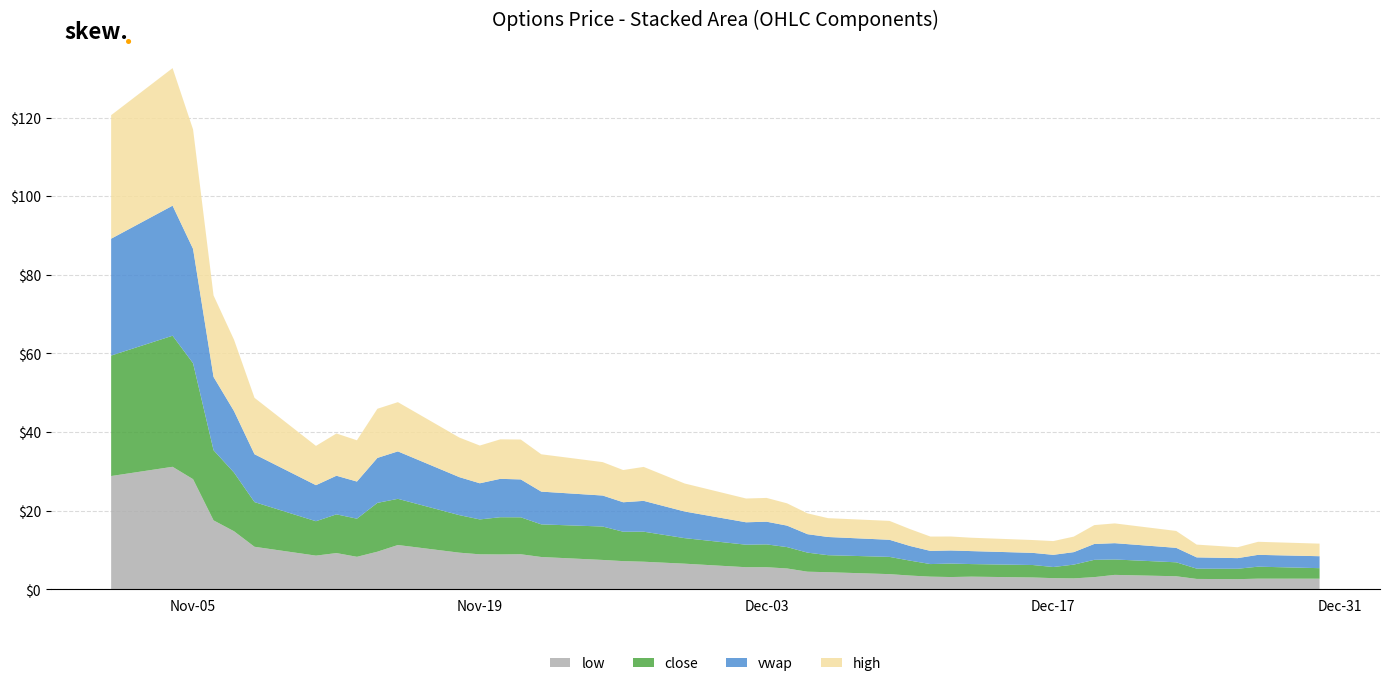

Reading left to right, extract all data points from this chart.

low: 28.8	31.1	28.0	17.5	14.8	10.8	8.6	9.2	8.2	9.6	11.2	9.3	8.9	8.8	8.9	8.2	7.5	7.2	7.0	6.5	5.6	5.6	5.3	4.5	4.3	3.8	3.5	3.2	3.1	3.2	3.0	2.8	2.8	3.1	3.6	3.3	2.6	2.6	2.7	2.7
close: 30.6	33.4	29.5	17.9	14.9	11.4	8.8	9.8	9.7	12.4	11.8	9.6	8.9	9.5	9.4	8.3	8.5	7.5	7.6	6.5	5.7	5.8	5.4	4.8	4.3	4.4	3.8	3.2	3.4	3.2	3.2	2.8	3.5	4.4	3.9	3.5	2.6	2.6	3.0	2.7
vwap: 29.7	33.1	29.1	18.6	15.7	12.2	9.2	9.8	9.4	11.4	12.1	9.7	9.2	9.8	9.6	8.3	7.9	7.5	7.8	6.8	5.7	5.8	5.5	4.7	4.6	4.4	3.7	3.4	3.3	3.3	3.1	3.1	3.2	4.0	4.1	3.7	2.9	2.7	3.0	3.0
high: 31.4	35.0	30.4	20.7	18.1	14.3	10.0	10.8	10.5	12.5	12.5	10.1	9.6	10.1	10.2	9.5	8.5	8.2	8.6	7.1	6.0	6.0	5.7	5.3	4.8	4.8	4.3	3.6	3.5	3.4	3.3	3.5	4.0	4.8	5.0	4.3	3.2	2.8	3.3	3.2